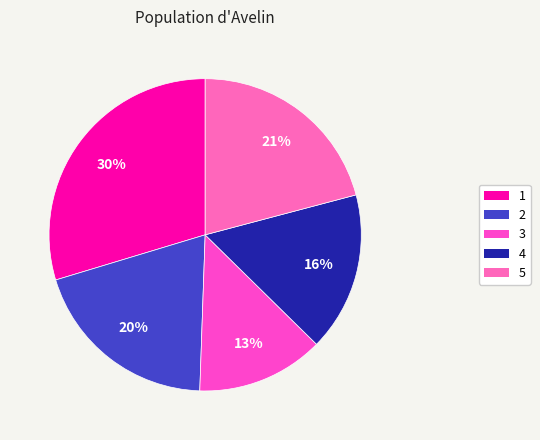

Which slice is the smallest?

3